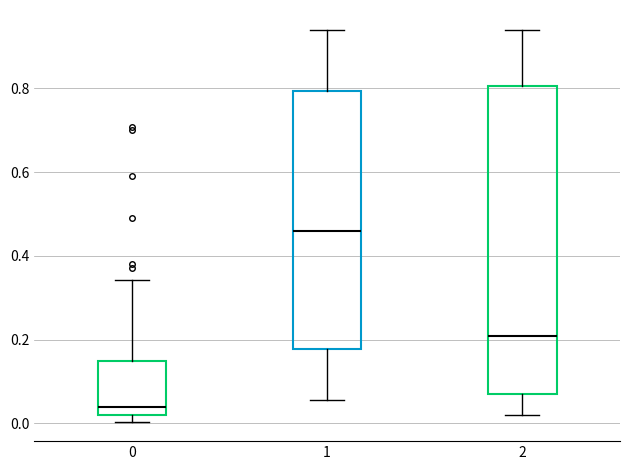

Reading left to right, read every box against the y-axis: the position of its median line, the range the box covers, and the ends of its whiskers. The values are not printed on the chart, so give them approximately, as read against the axis.

0: median 0.04, box 0.02 to 0.14, whiskers 0.00 to 0.34
1: median 0.46, box 0.18 to 0.80, whiskers 0.06 to 0.94
2: median 0.20, box 0.06 to 0.80, whiskers 0.02 to 0.94